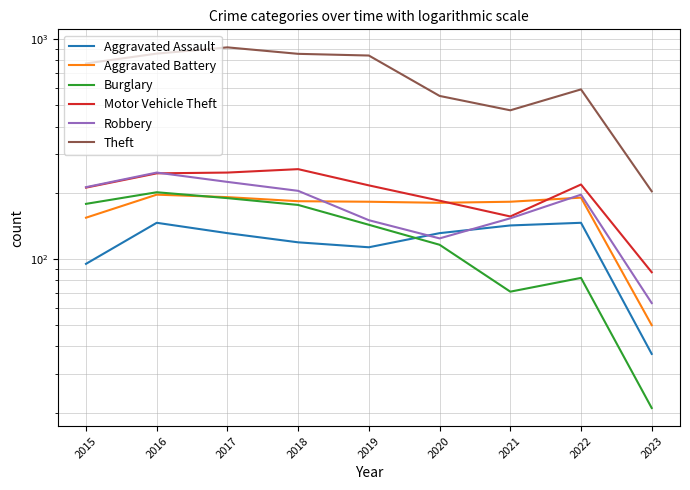

At which category is the sum across all series the highest?

2017